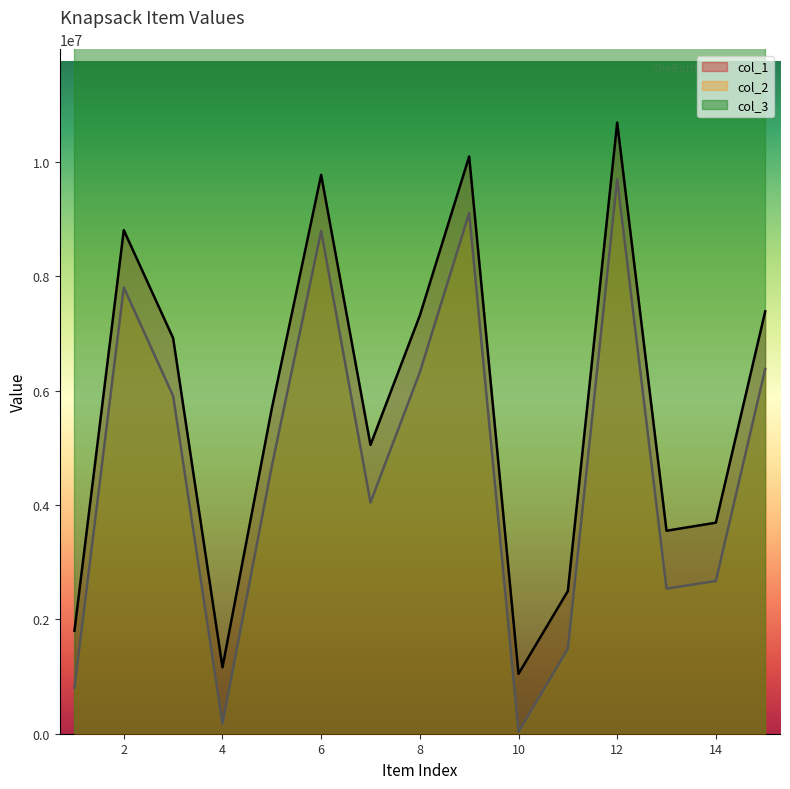

The value of col_2 at 14 is 1123679. True or false?

False